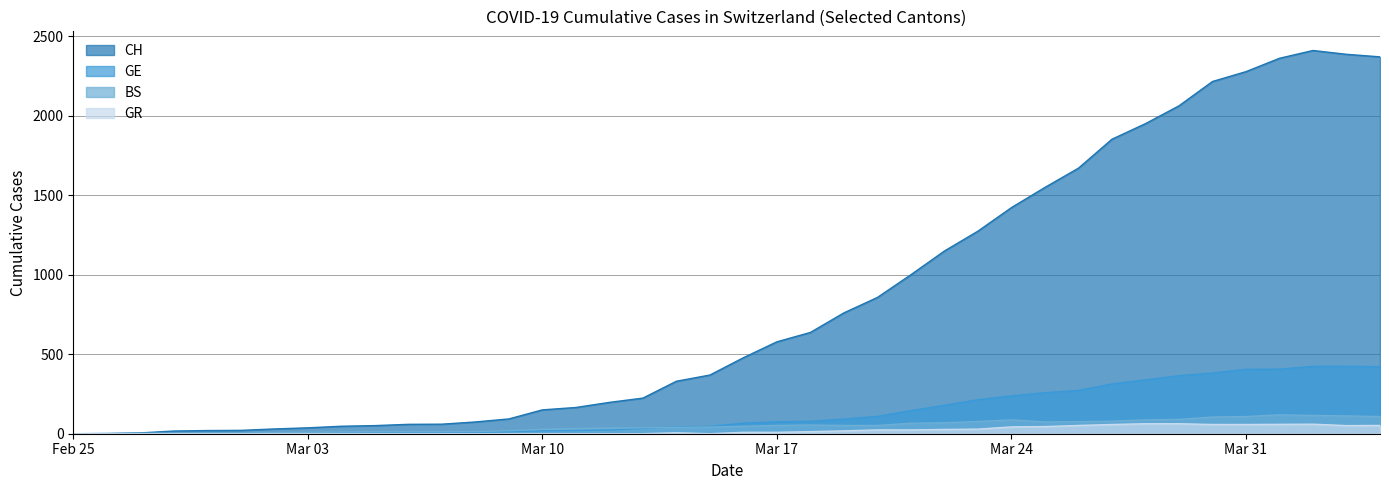

Which label corresponds to the largest value in the chart?

2020-04-02